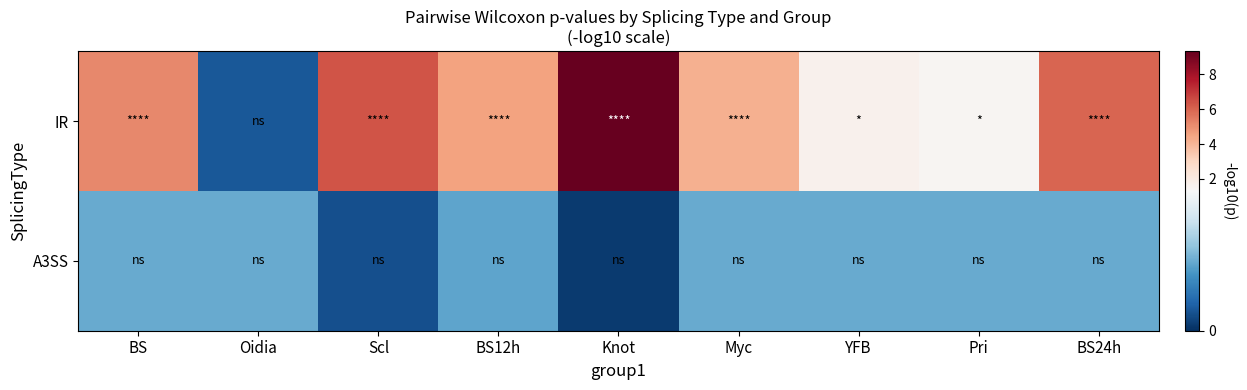

Which label corresponds to the smallest value in the chart?

Knot